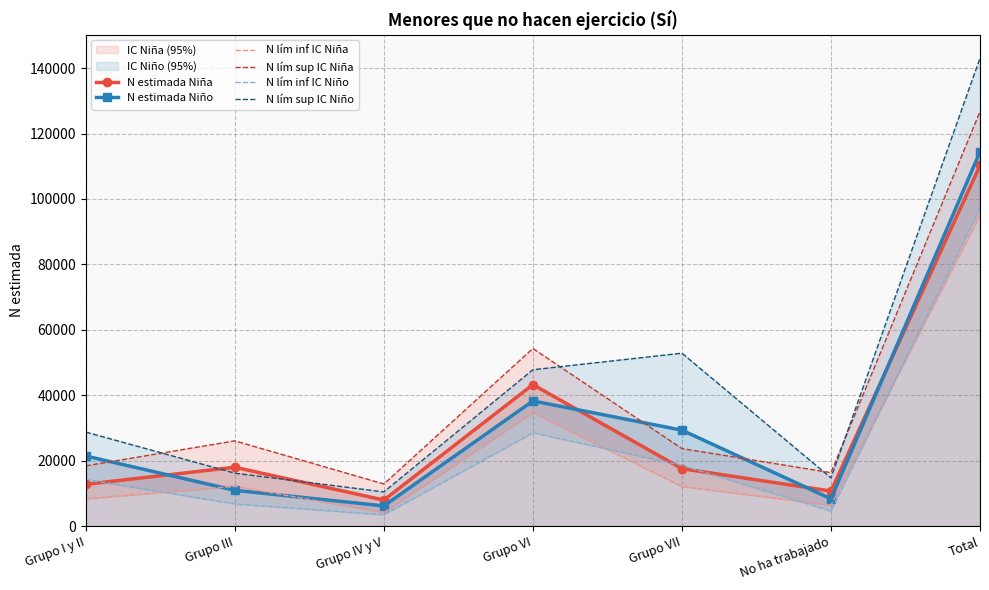

What is the smallest value displayed?

3455